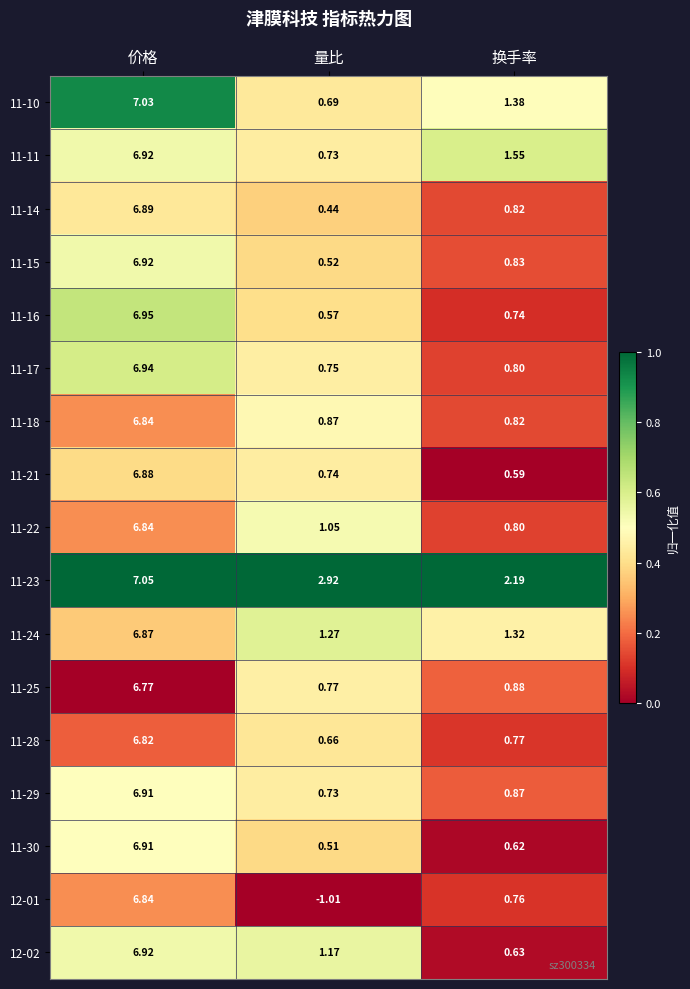

Rank the categories by 11-16 value from lowest to highest.

量比, 换手率, 价格